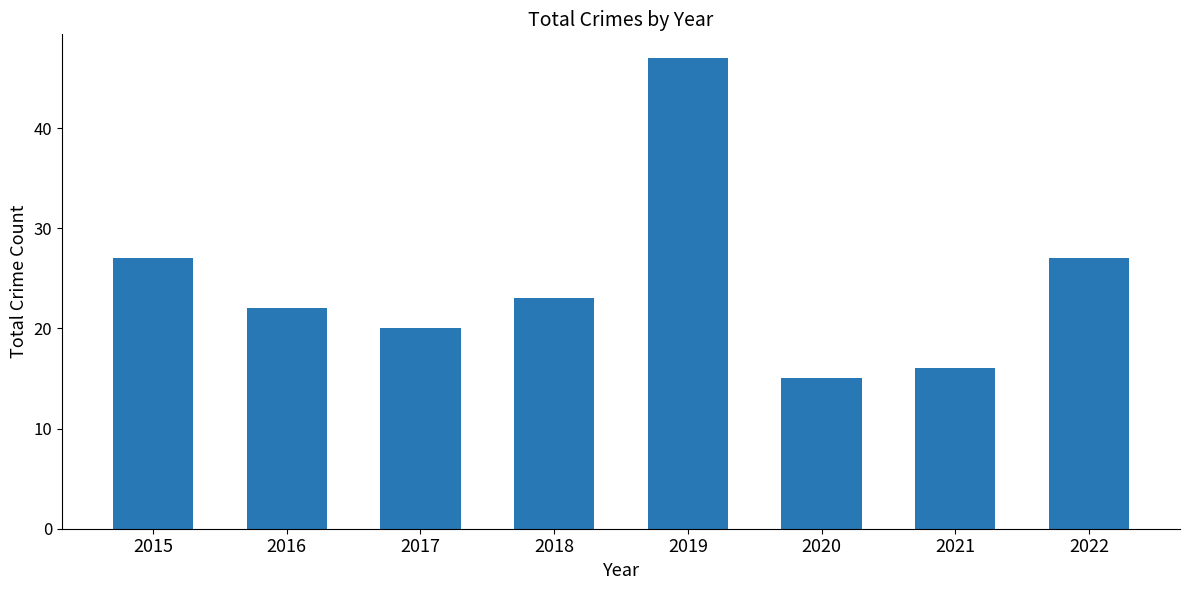

What is the value of the 4th bar from the left?

23